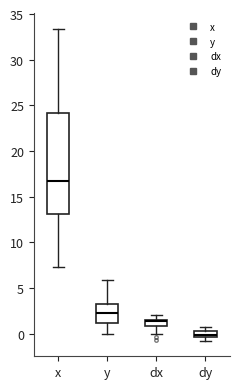

Where does the median line of the box for y sit on the y-axis? The values are not printed on the chart, so give them approximately, as read against the axis.

2.0